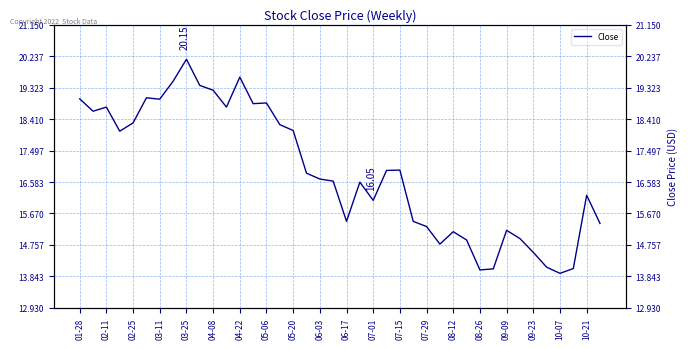

What is the value of the 29th point from the left?

15.1